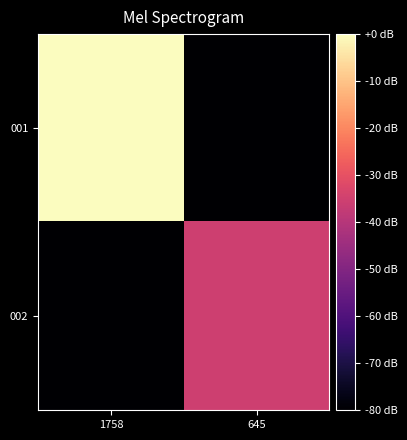

Which category has the lowest value across all series?

645